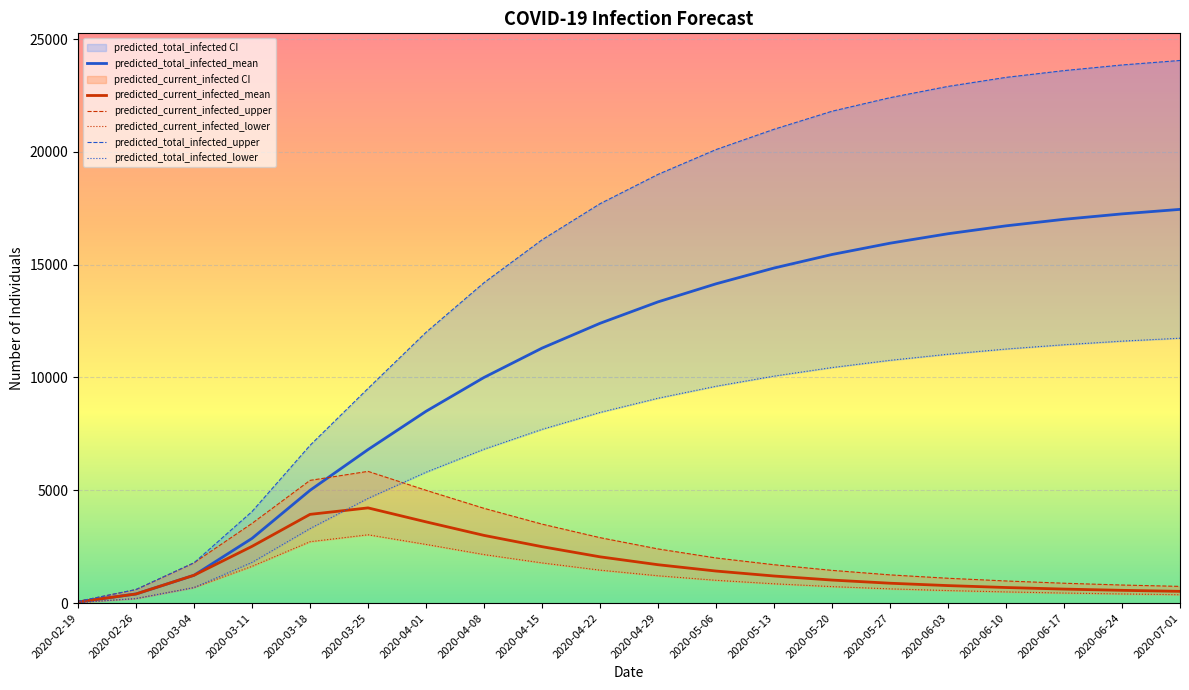

How many lines are shown in the chart?

6